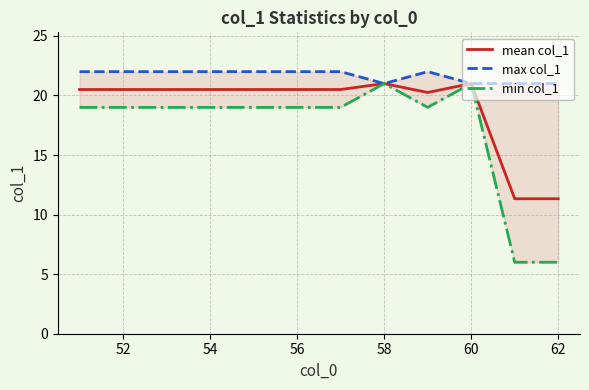

Read the mean col_1 value at 60.

21.0